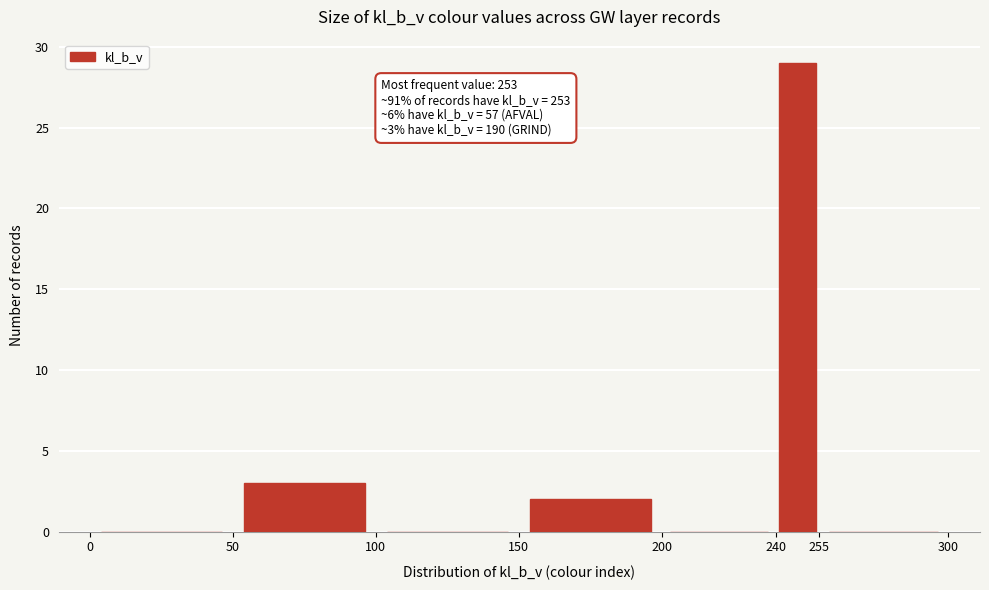

Which range on the x-axis has the tallest bar?

240 to 255